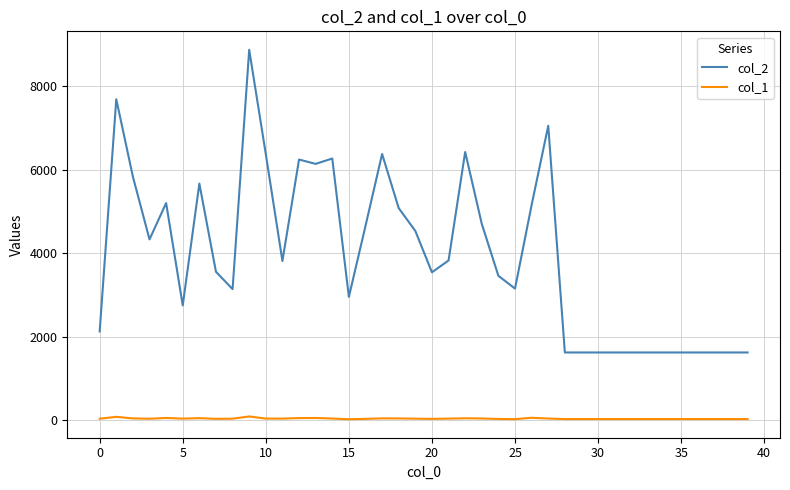

What is the maximum value shown in the chart?

8872